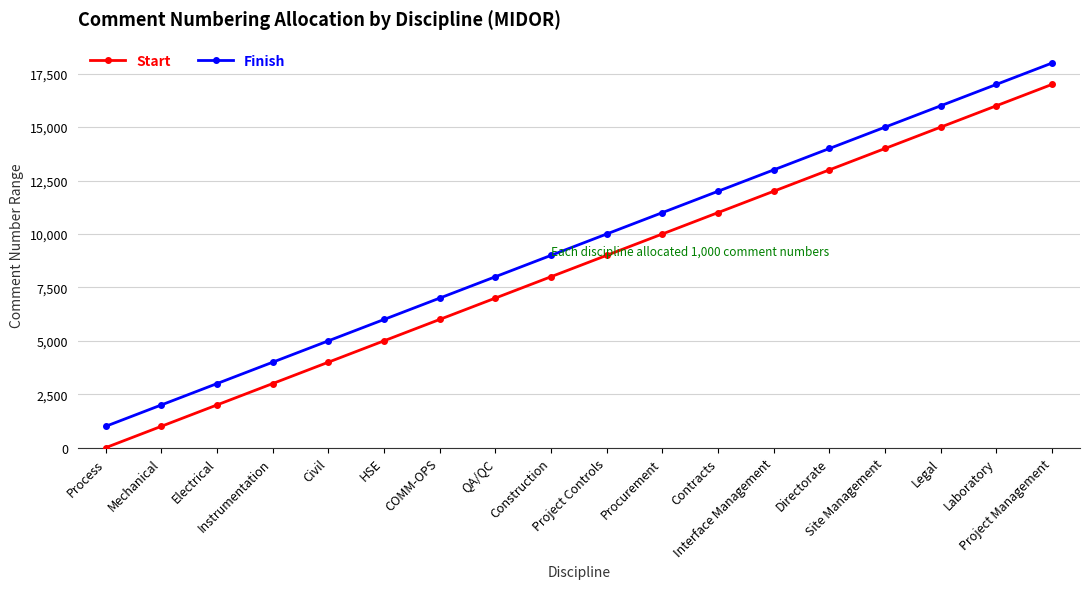

List the series in order of their overall mean, lowest first.

Start, Finish